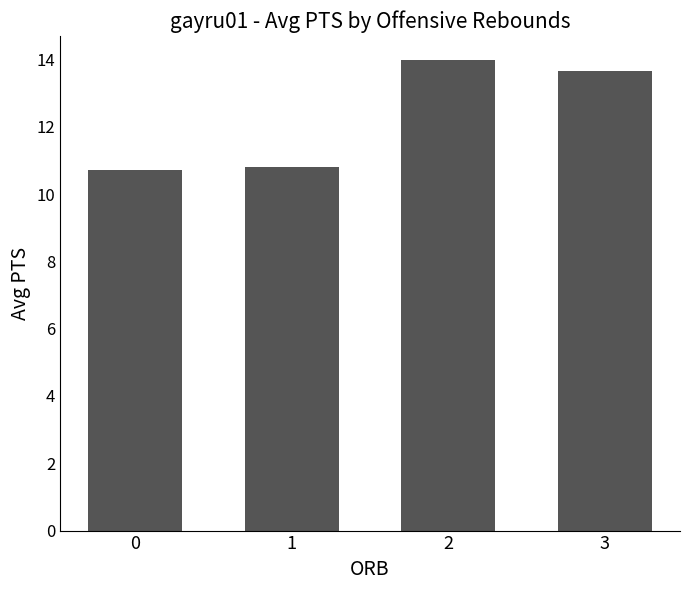

Between 0 and 2, which is larger?

2